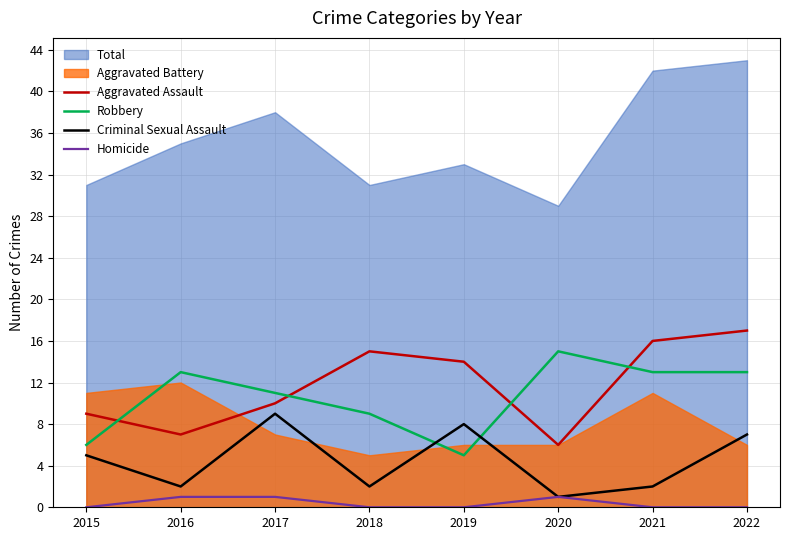

At which label does Aggravated Assault reach its minimum?

2020